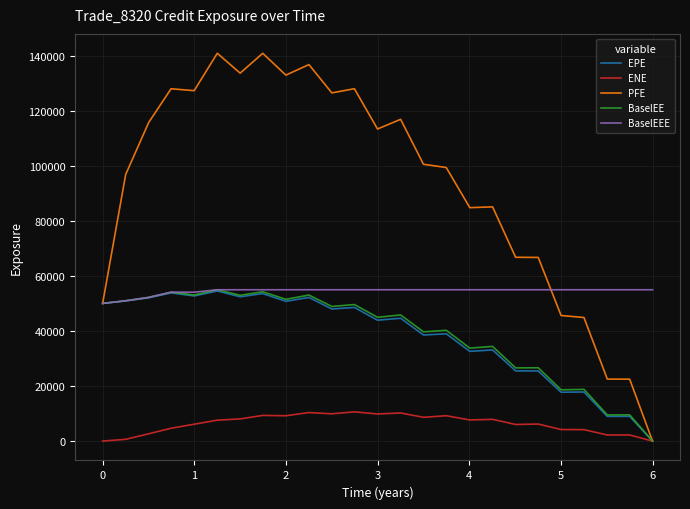

Which series has the largest range (max minus min)?

PFE